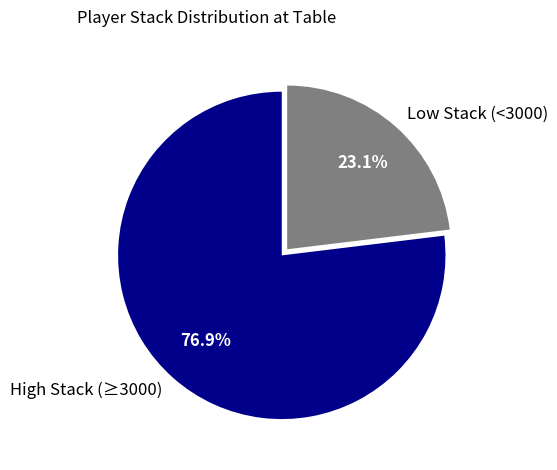

Which slice is the largest?

High Stack (≥3000)